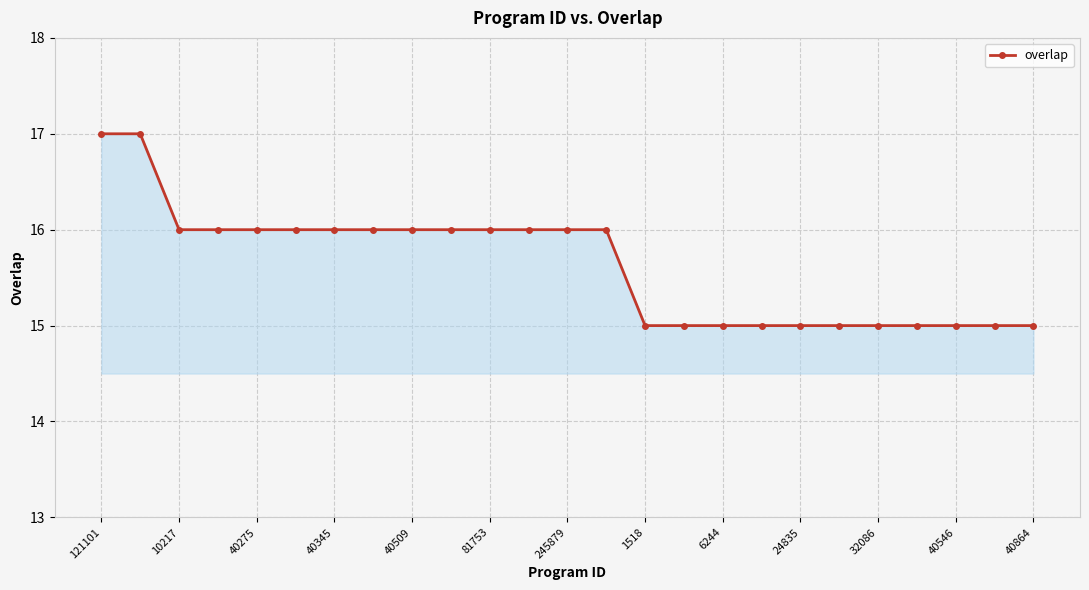

What is the sum of all values?

391